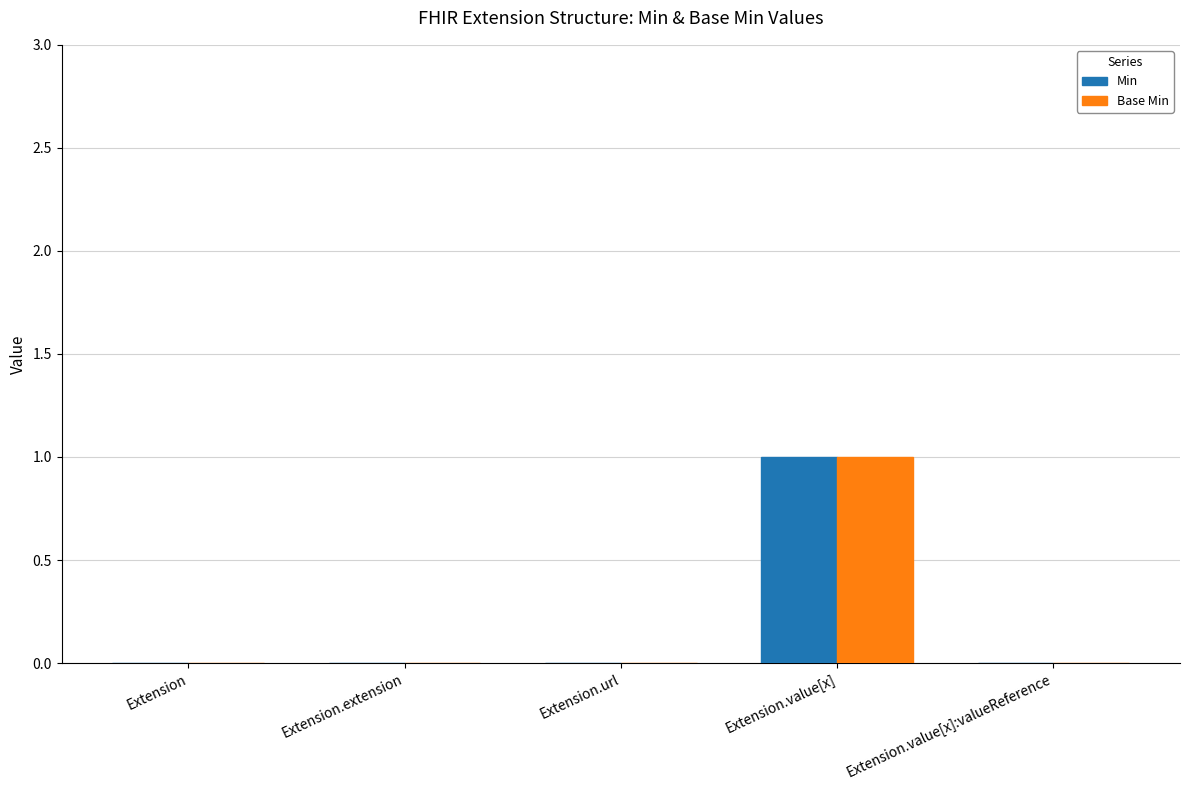

How many data points does each series have?

5